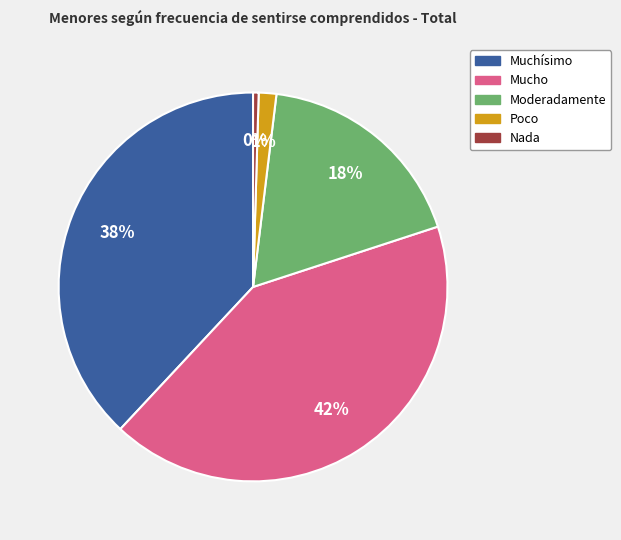

The Nada slice represents 0% of the pie. True or false?

True